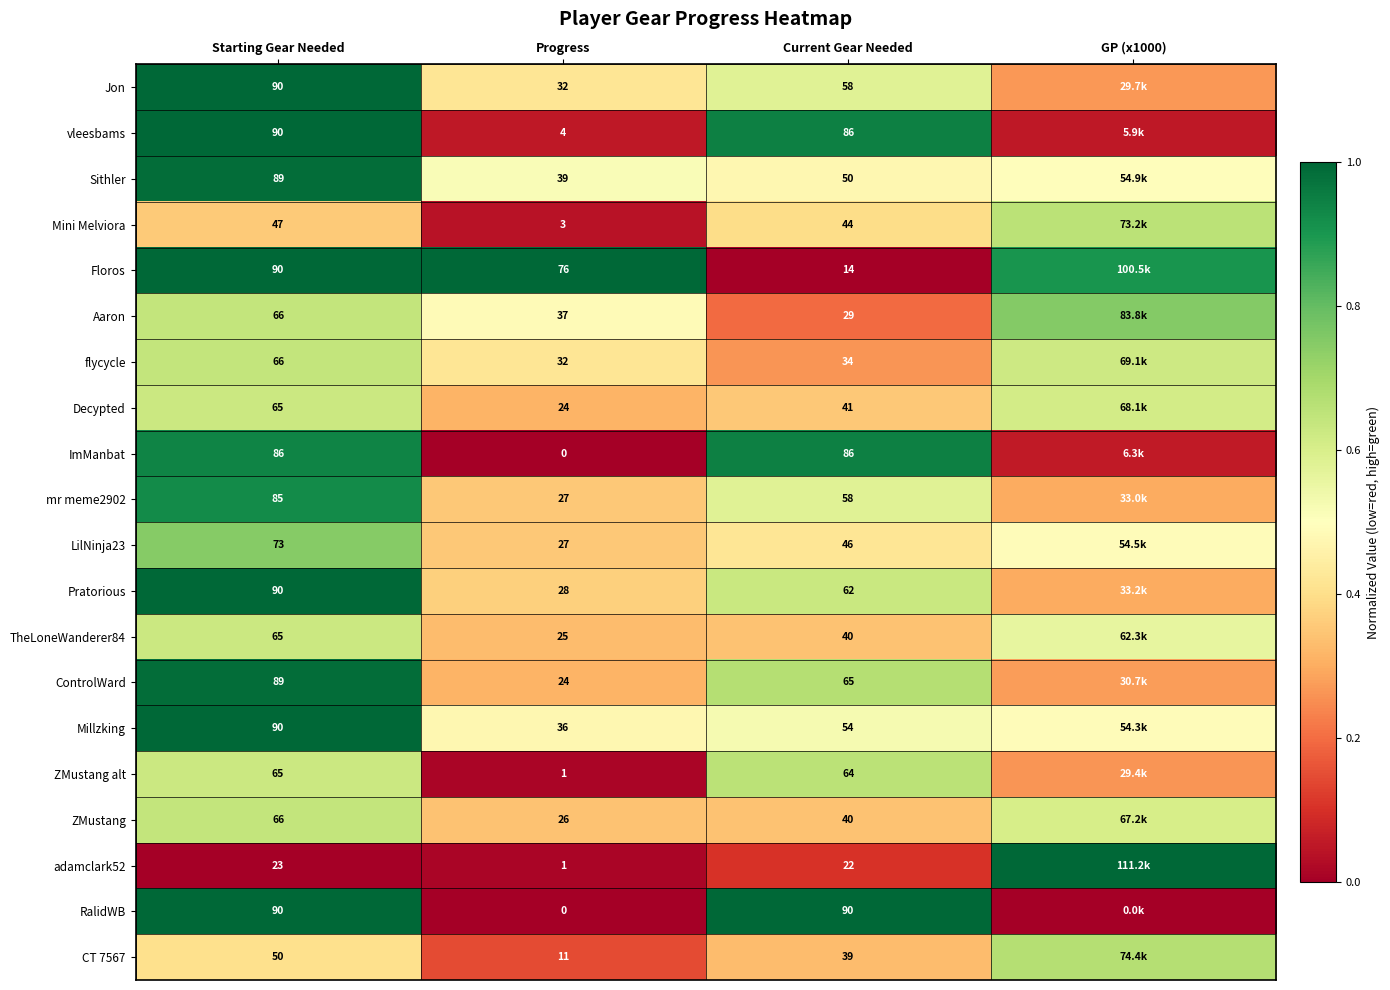

What value does the Decypted series have at GP (x1000)?

0.6